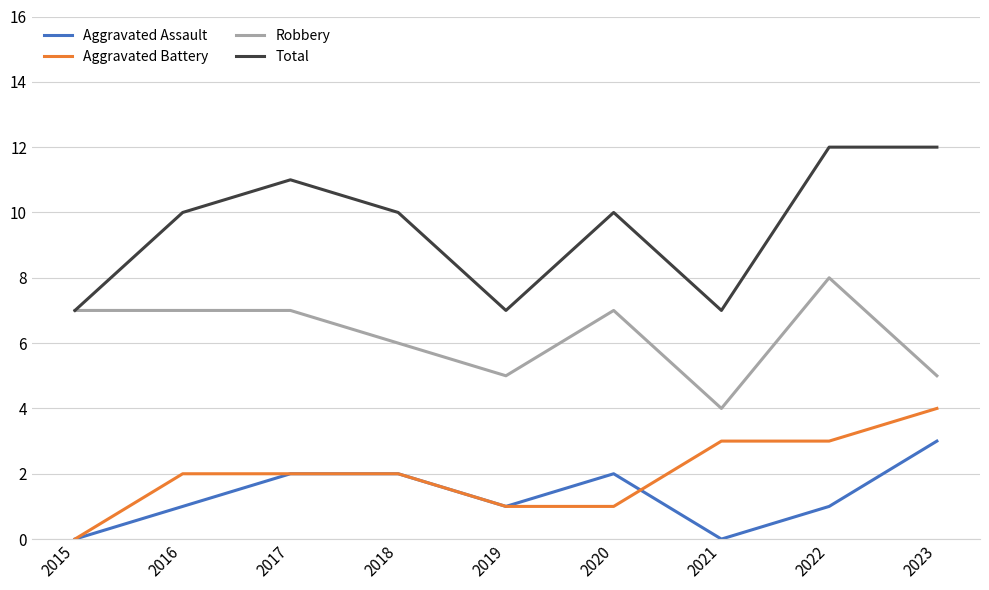

The Robbery series shows 8 at 2022. True or false?

True